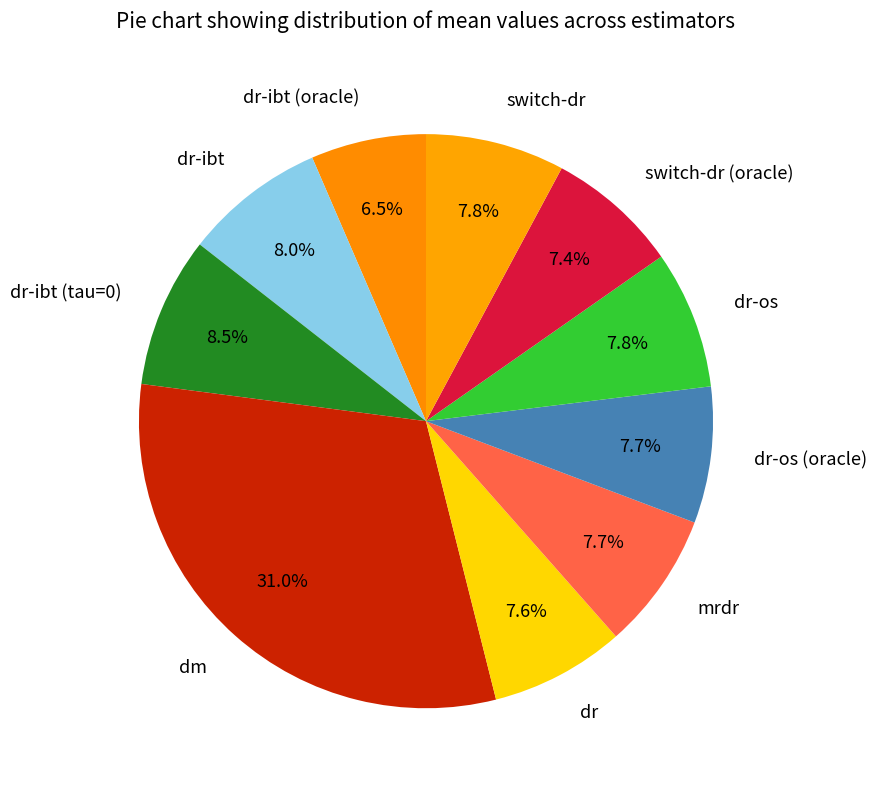

To the nearest percent, what portion does dr-ibt (tau=0) represent?

8%